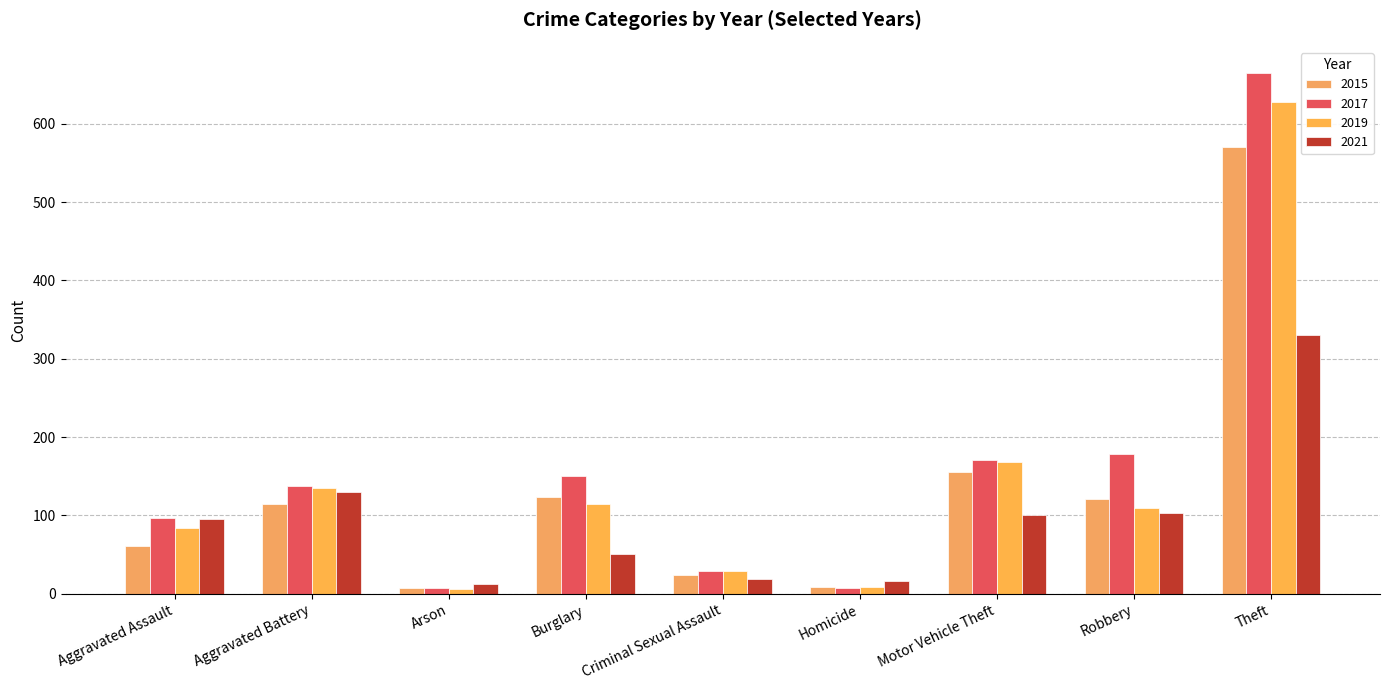

What position from the left is Criminal Sexual Assault?

5